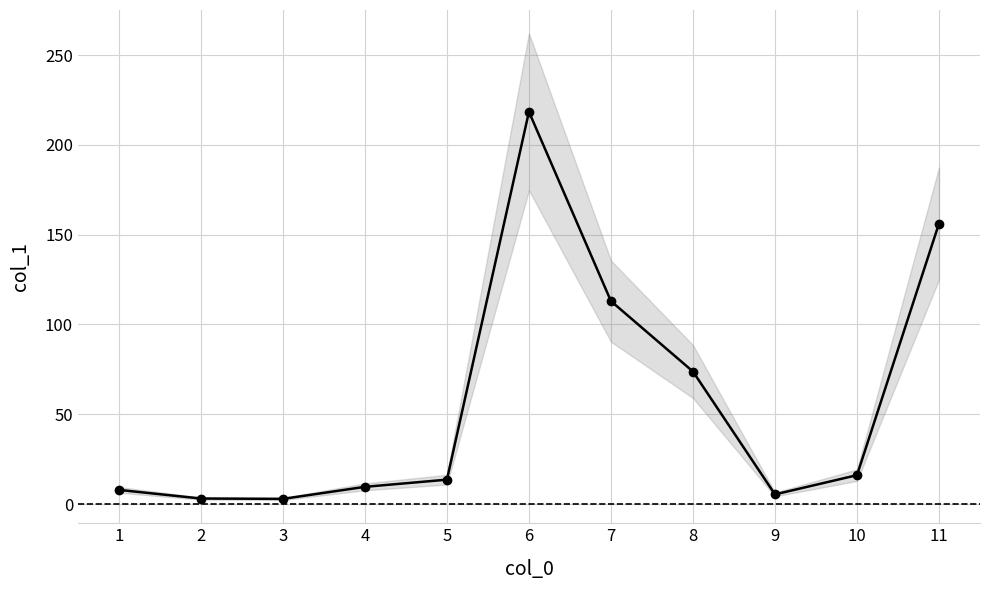

Which label corresponds to the largest value in the chart?

6